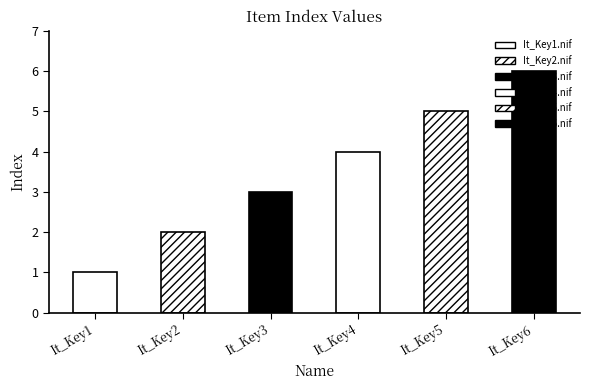

At which category does the chart reach its peak across all series?

It_Key6.nif